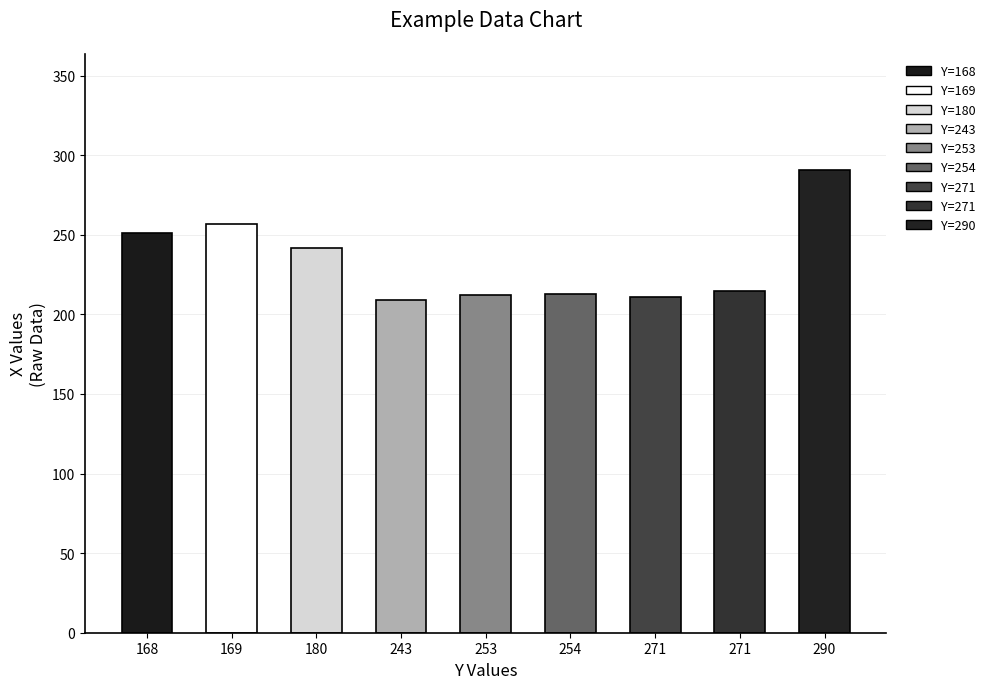

What is the maximum value shown in the chart?

291